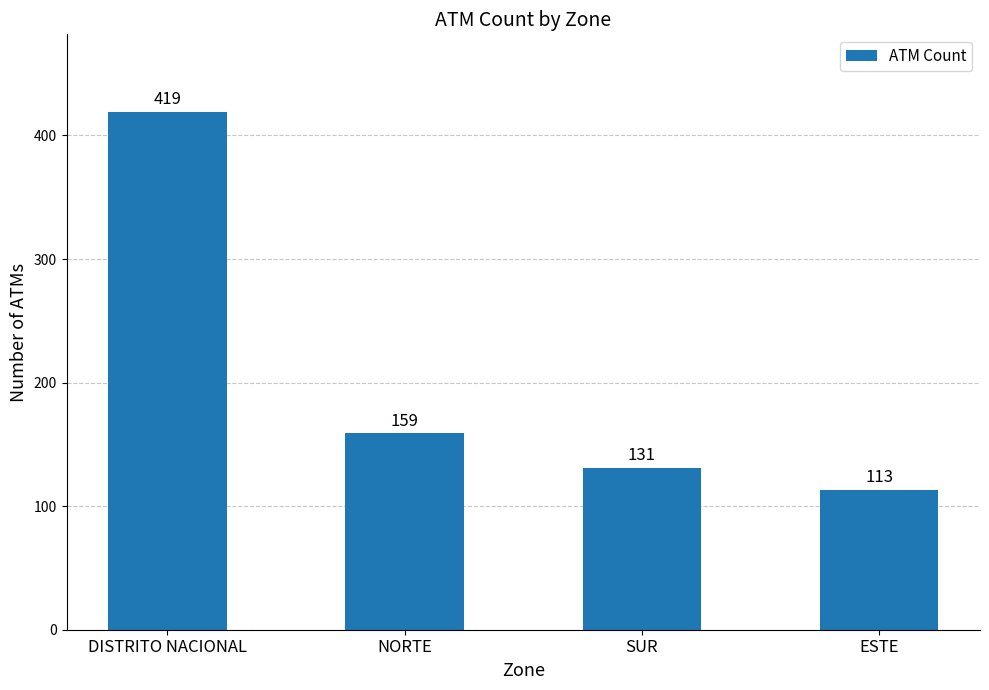

How many data points are less than 159?

2